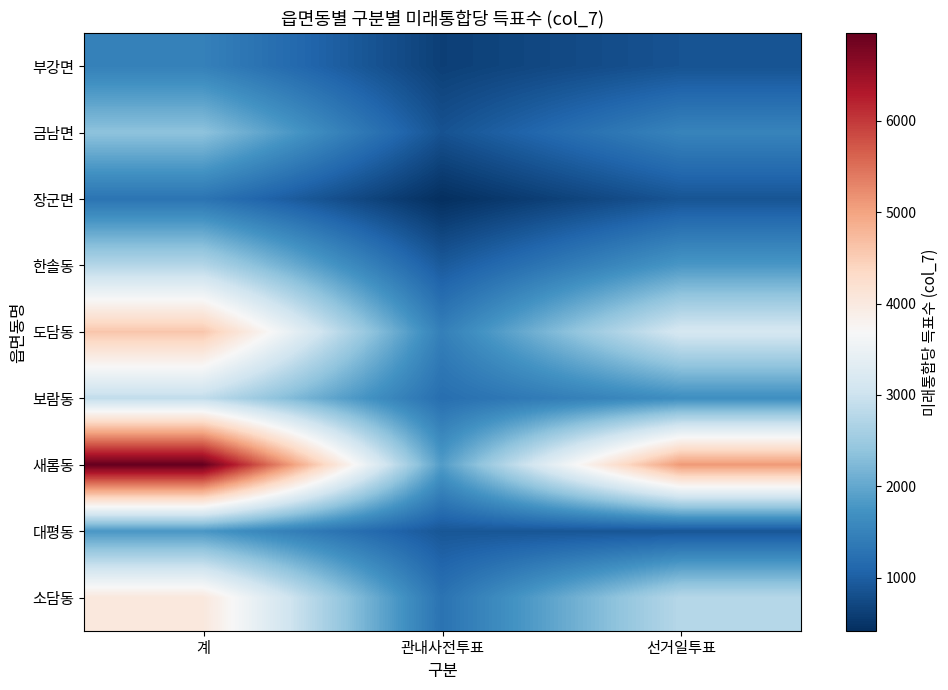

True or false: 대평동 has a value of 1790 at 계.

True